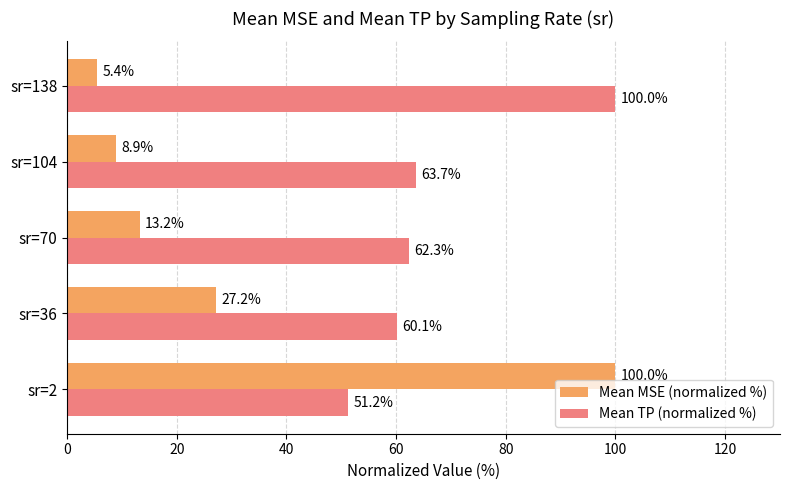

What is the average value of the Mean MSE (normalized %) series?

30.9